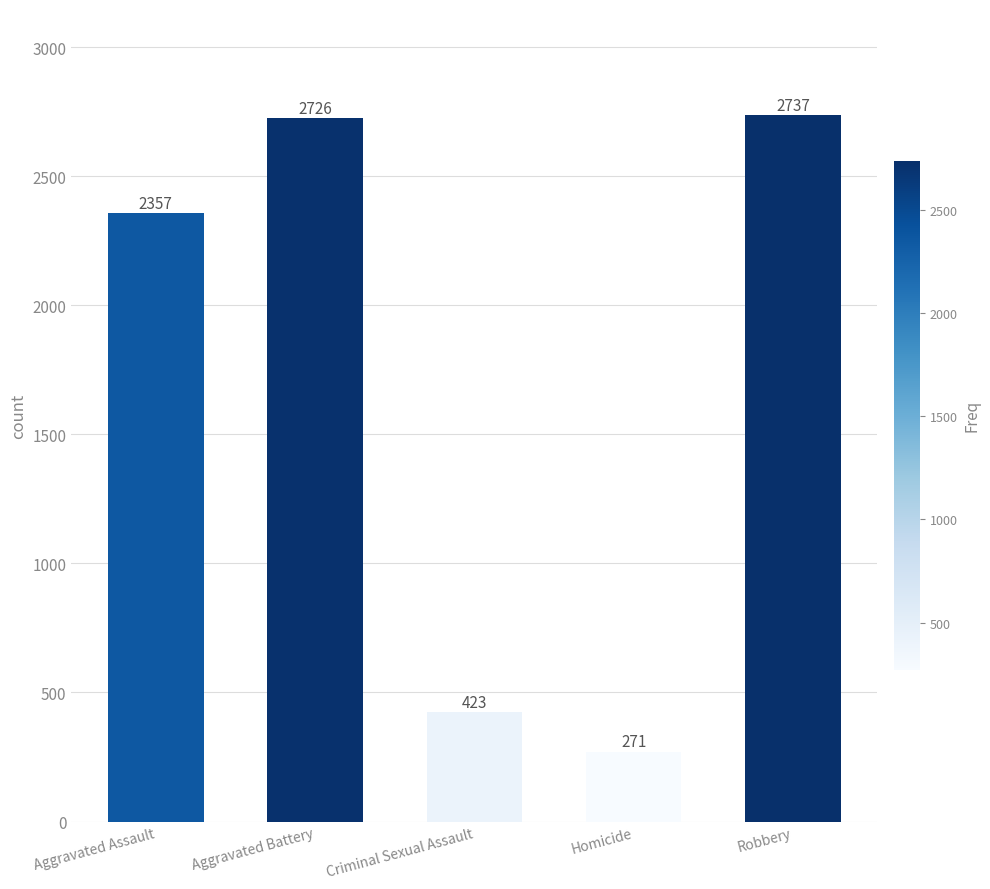

What is the label of the 1st bar from the left?

Aggravated Assault